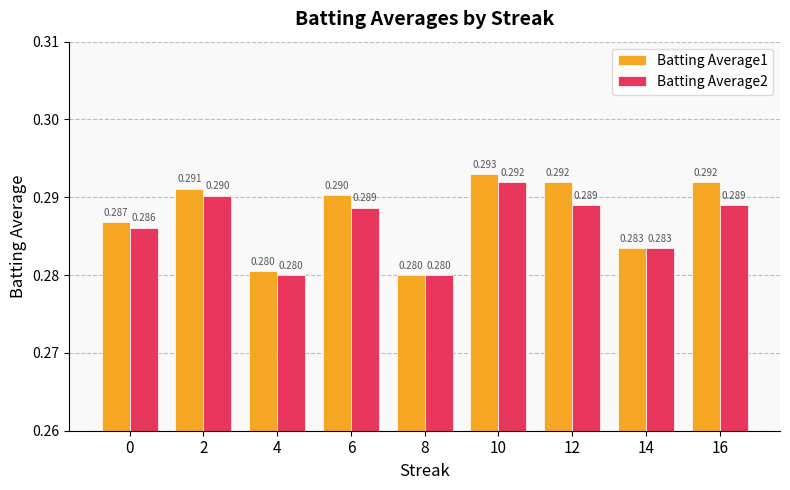

The value of Batting Average2 at 12 is 0.2. True or false?

False